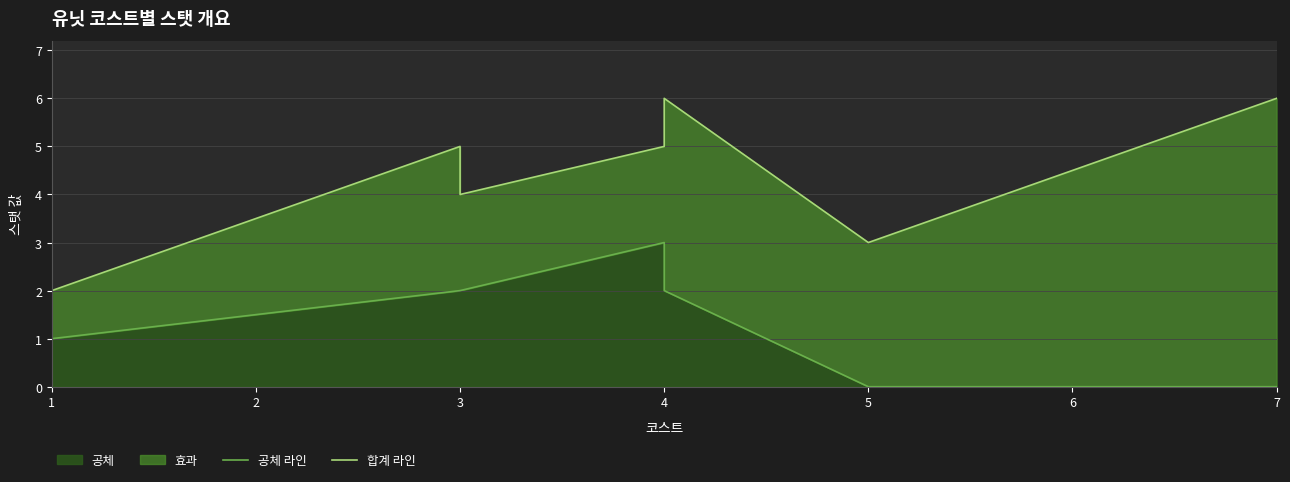

Reading left to right, extract all data points from this chart.

공체 라인: 1	1	2	2	3	2	0	0
합계 라인: 2	2	5	4	5	6	3	6